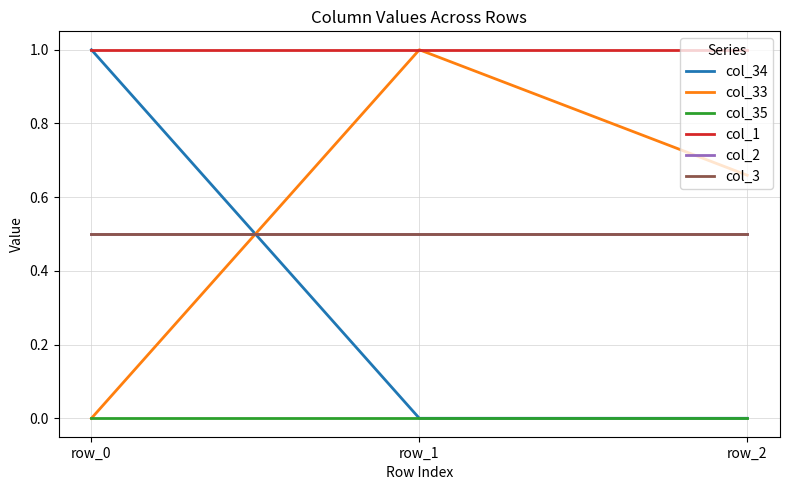

What is the total value across all series at row_1?

3.0